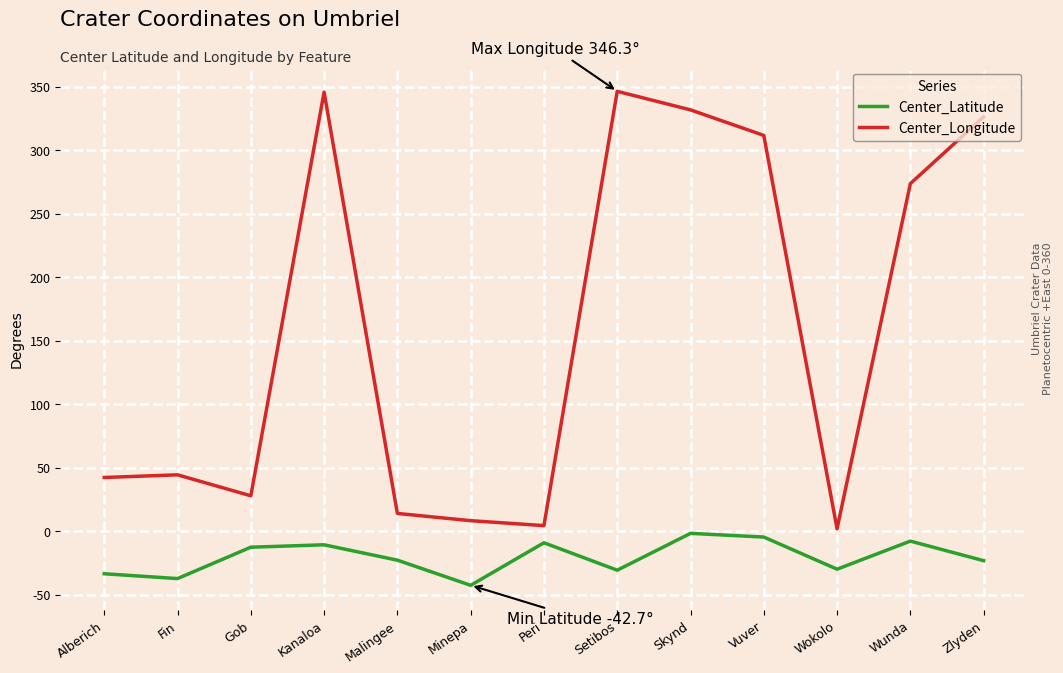

True or false: Center_Latitude and Center_Longitude cross at least once.

False